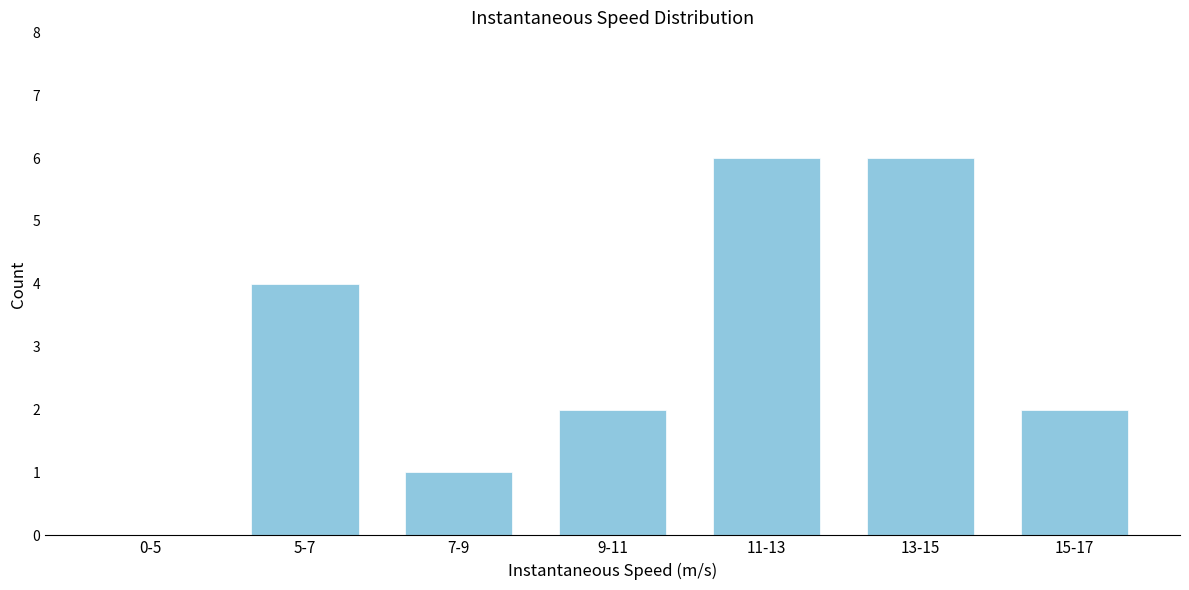

Reading left to right, transcribe all the data shown in this chart.

0-5=0	5-7=4	7-9=1	9-11=2	11-13=6	13-15=6	15-17=2